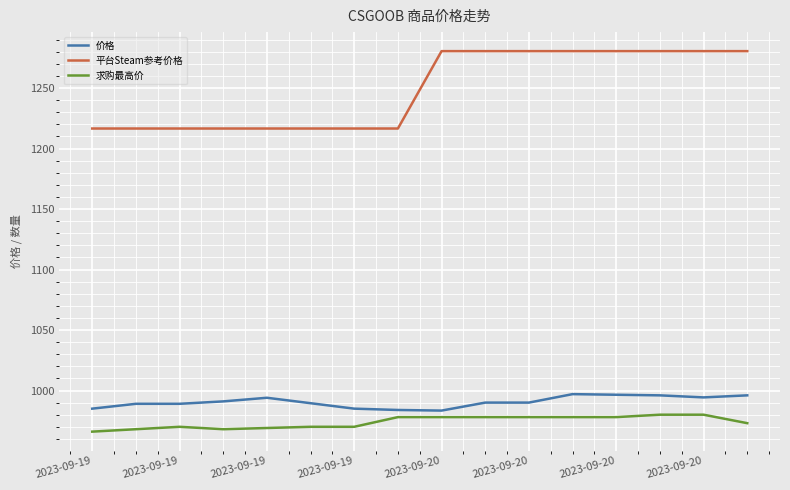

How many series are shown in this chart?

3